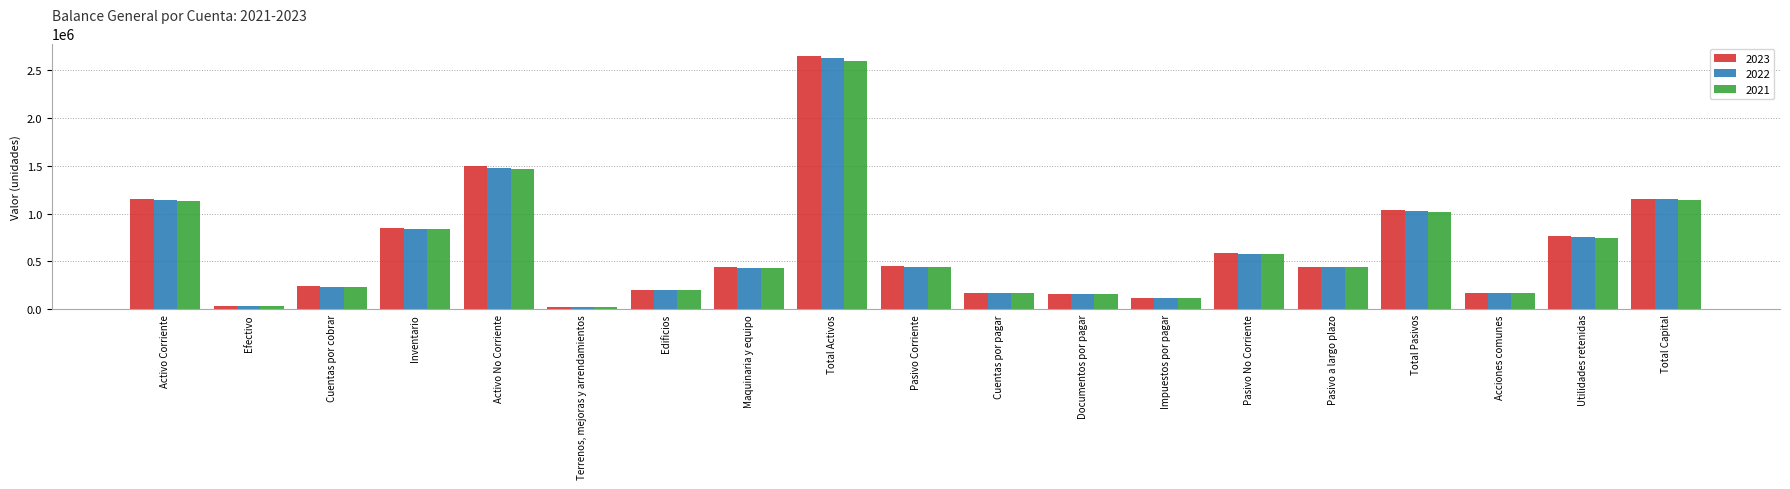

Rank the categories by 2023 value from lowest to highest.

Terrenos, mejoras y arrendamientos, Efectivo, Impuestos por pagar, Documentos por pagar, Cuentas por pagar, Acciones comunes, Edificios, Cuentas por cobrar, Maquinaria y equipo, Pasivo a largo plazo, Pasivo Corriente, Pasivo No Corriente, Utilidades retenidas, Inventario, Total Pasivos, Activo Corriente, Total Capital, Activo No Corriente, Total Activos